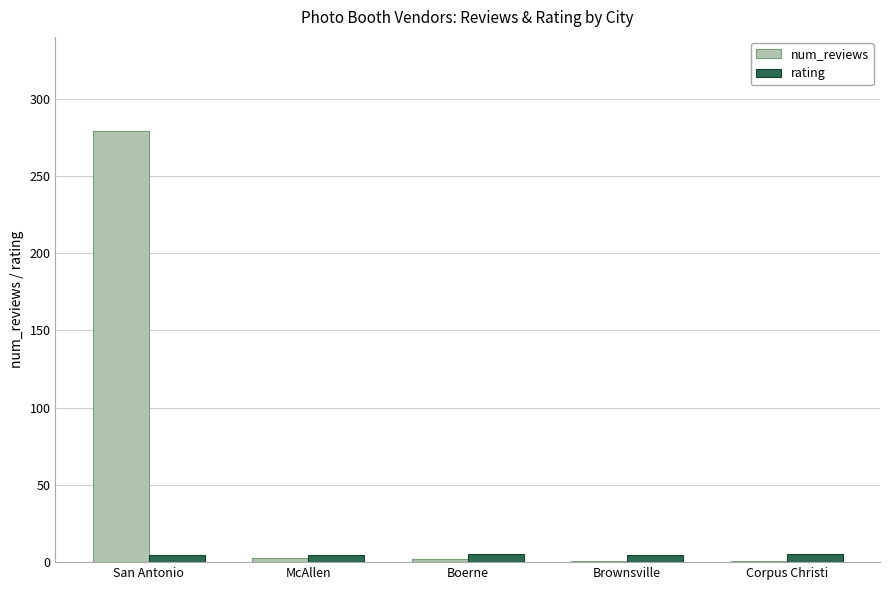

Which category has the highest value across all series?

San Antonio